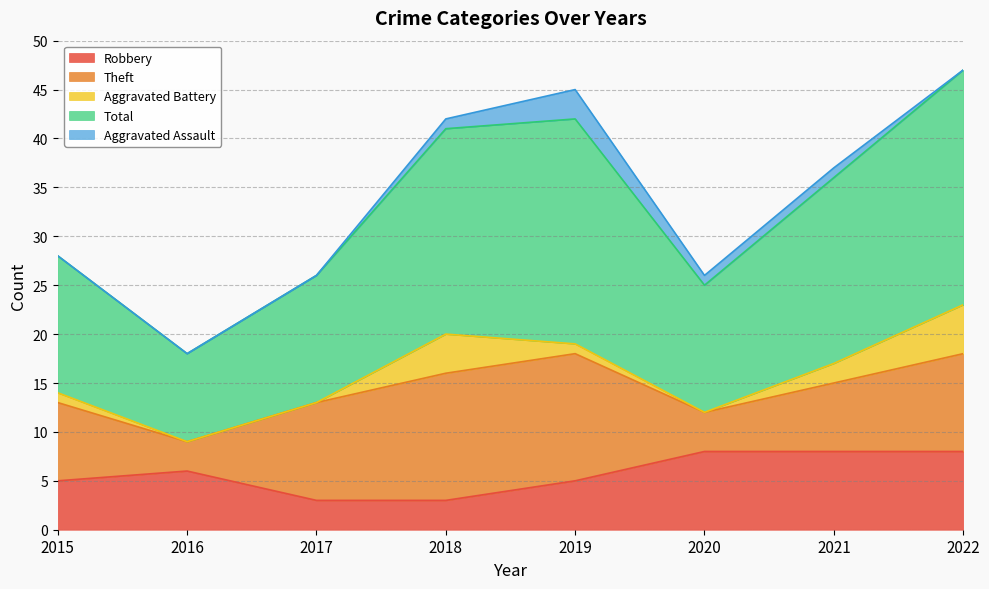

What is the value of the Aggravated Assault point at the 7th from the left?

1